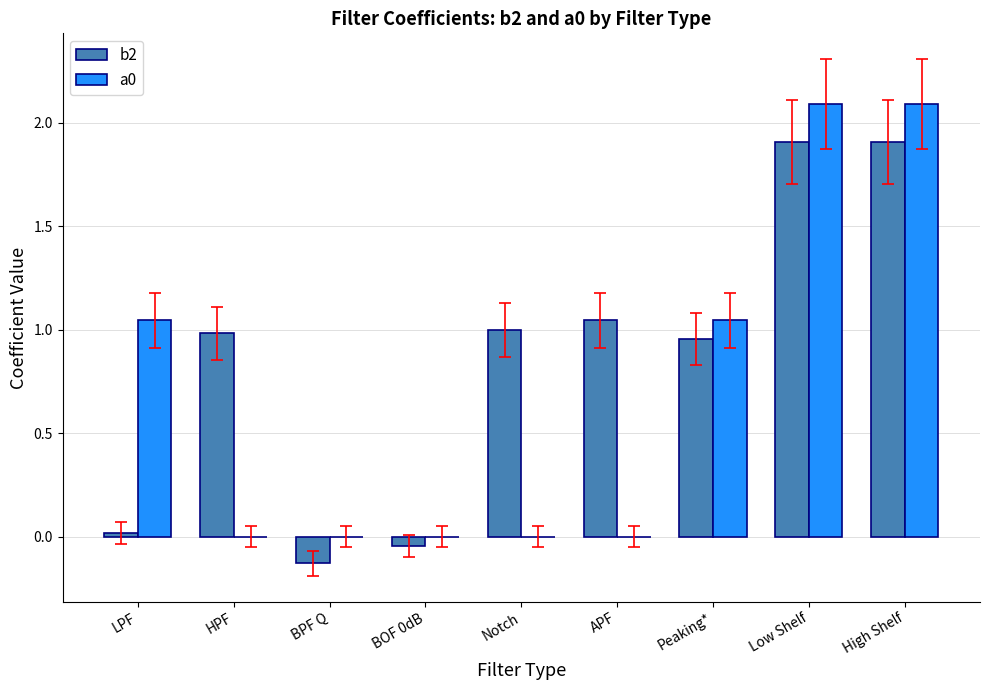

How many distinct data groups are displayed?

2